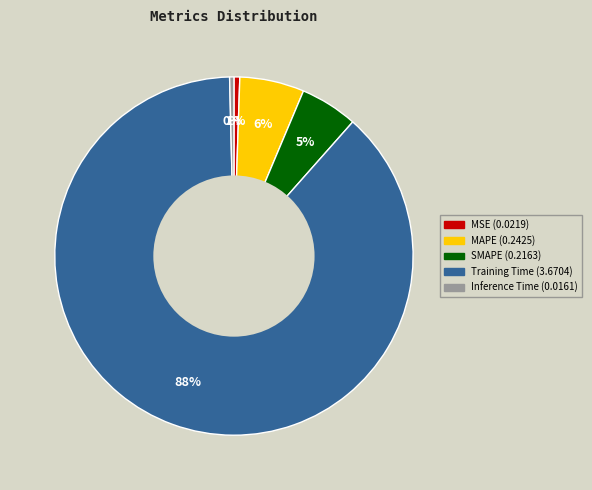

Which category has the biggest portion of the pie?

Training Time